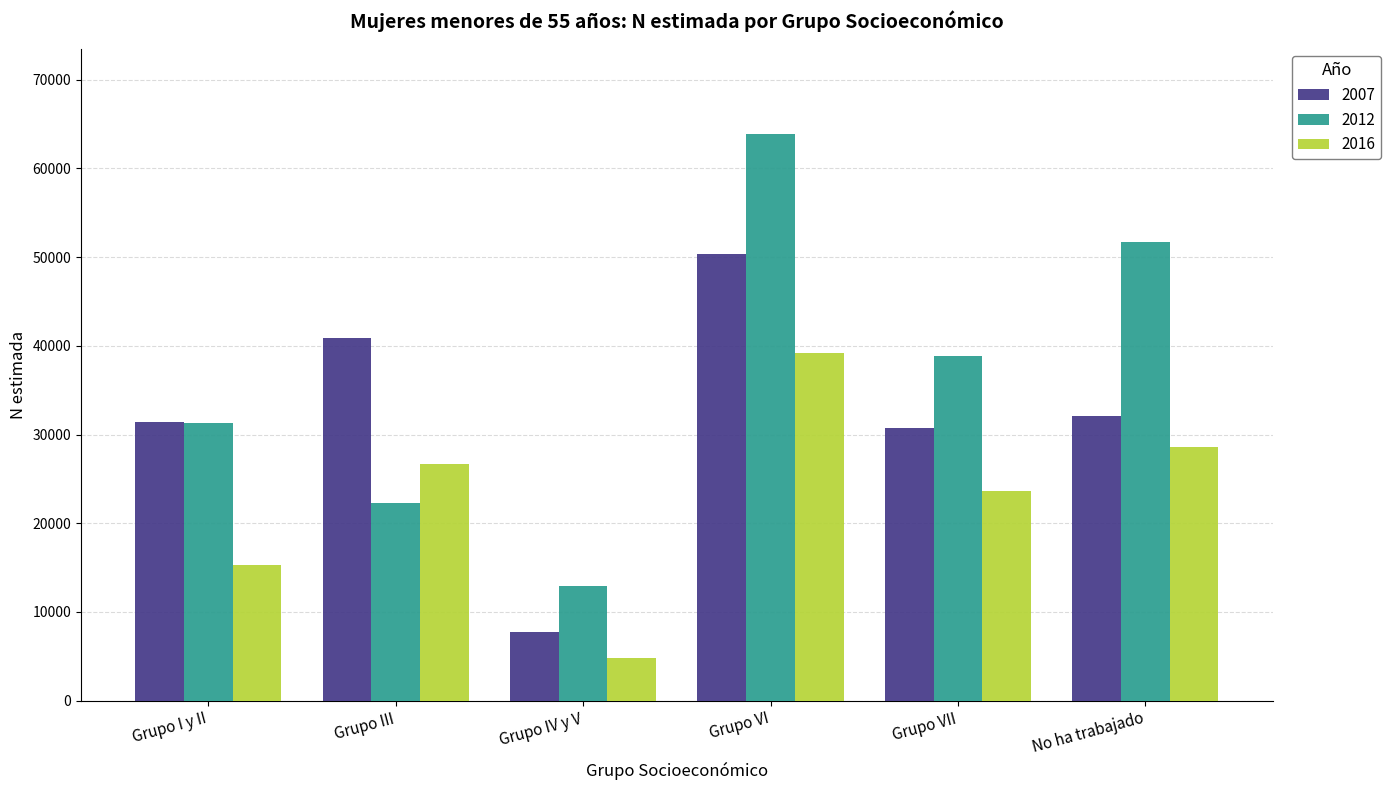

What is the label of the 3rd bar from the left?

Grupo IV y V